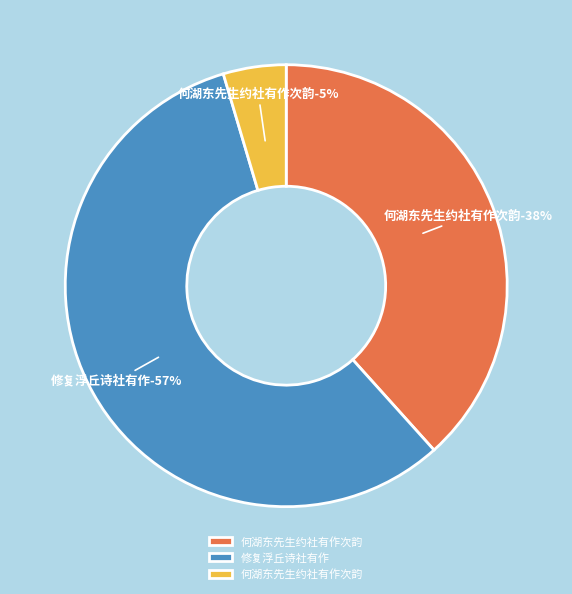

Is the sum of 何湖东先生约社有作次韵 (57503) and 何湖东先生约社有作次韵 (479735) greater than half?

No